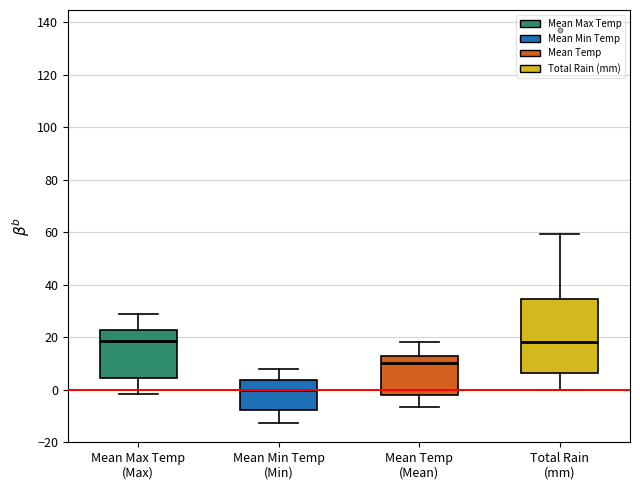

Reading left to right, transcribe this box plot: for each box, give where its median line is, the range the box spans, and where its two whiskers end, as read against the y-axis. The values are not printed on the chart, so give them approximately, as read against the axis.

Mean Max Temp (Max): median 18, box 4 to 22, whiskers -2 to 28
Mean Min Temp (Min): median 0, box -8 to 4, whiskers -12 to 8
Mean Temp (Mean): median 10, box -2 to 12, whiskers -6 to 18
Total Rain (mm): median 18, box 6 to 34, whiskers 0 to 60